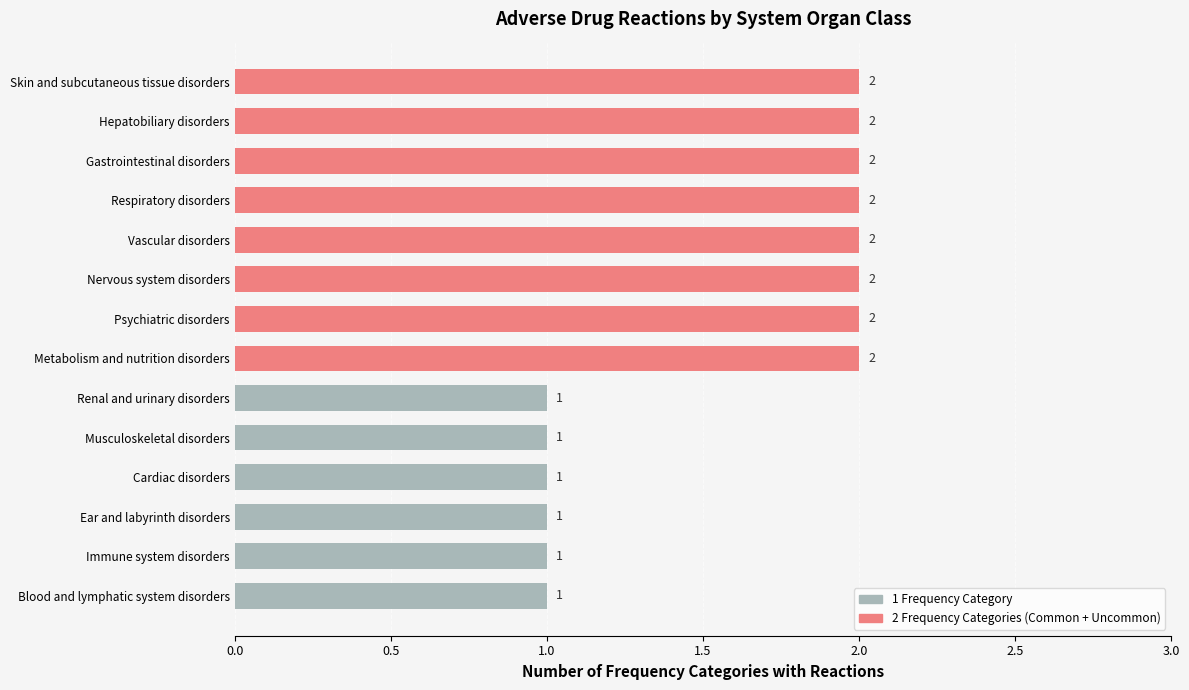

What is the change in value from Blood and lymphatic system disorders to Gastrointestinal disorders?

+1